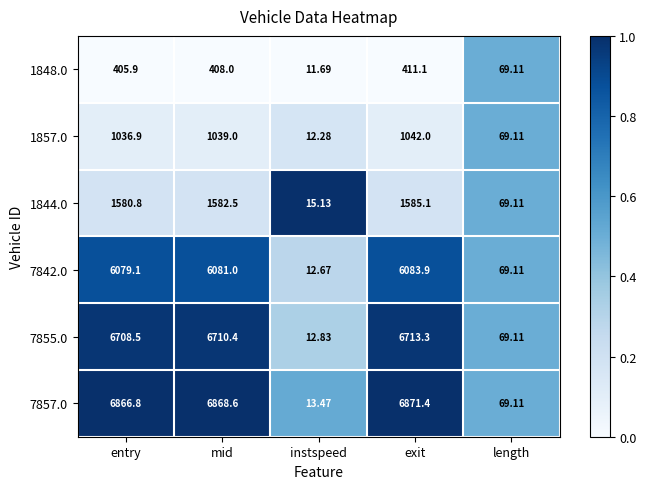

How many values in the 7857.0 series are below 6866?

2